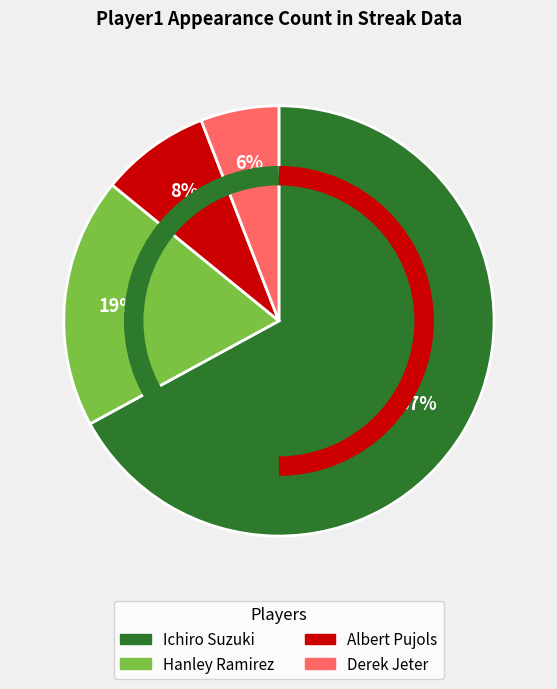

Between Albert Pujols and Hanley Ramirez, which is larger?

Hanley Ramirez